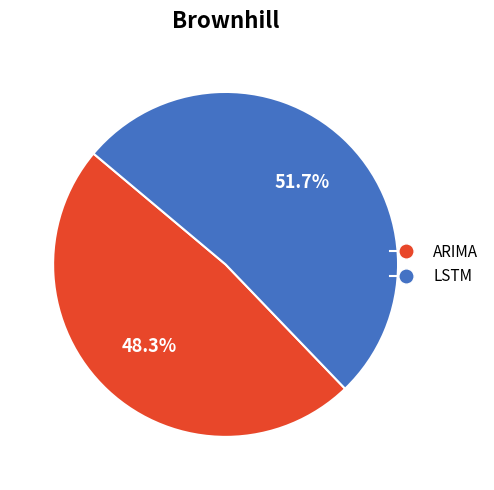

Combined, what portion of the pie is ARIMA and LSTM?

100.0%